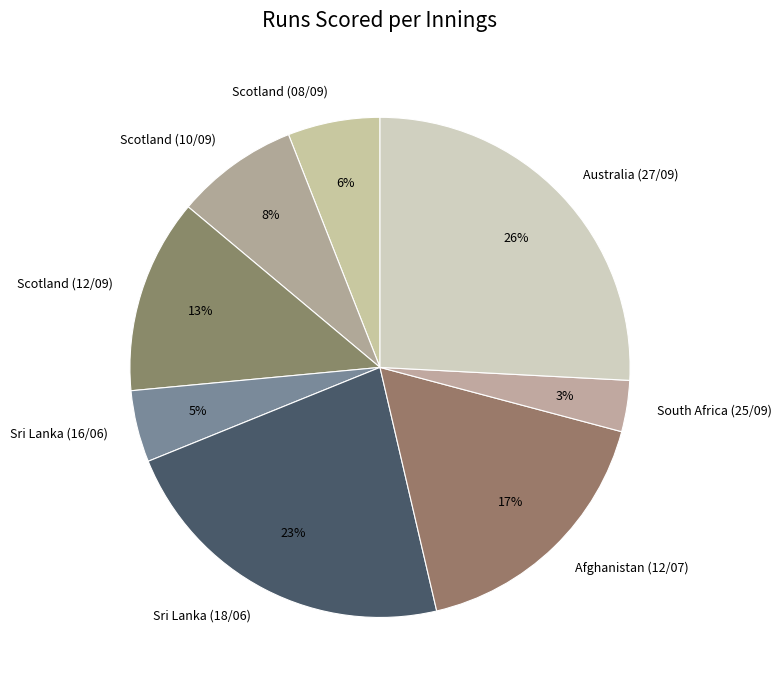

Is the sum of Sri Lanka (18/06) and Australia (27/09) greater than half?

No